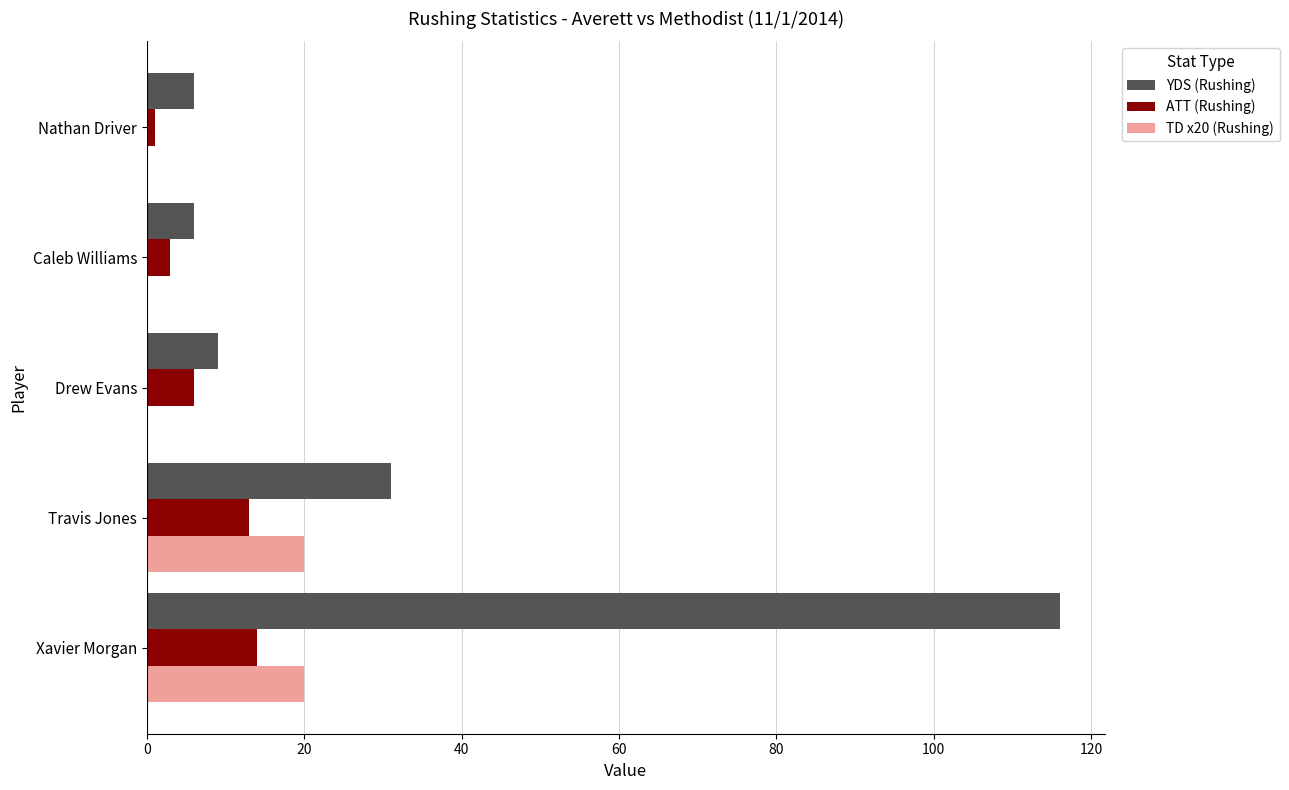

The value of YDS (Rushing) at Drew Evans is 3. True or false?

False